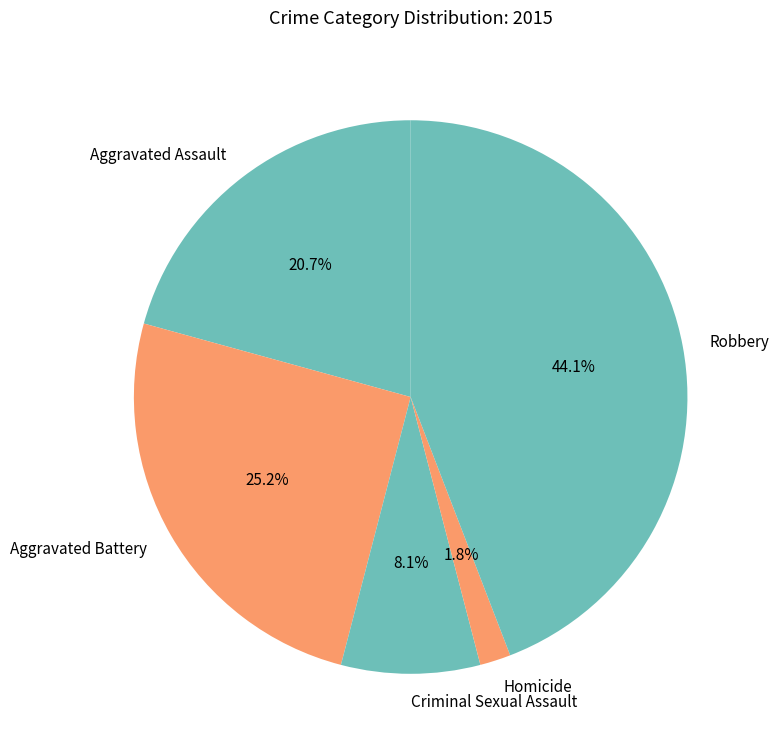

Approximately how many times larger is the value at Criminal Sexual Assault compared to Aggravated Assault?

0.4